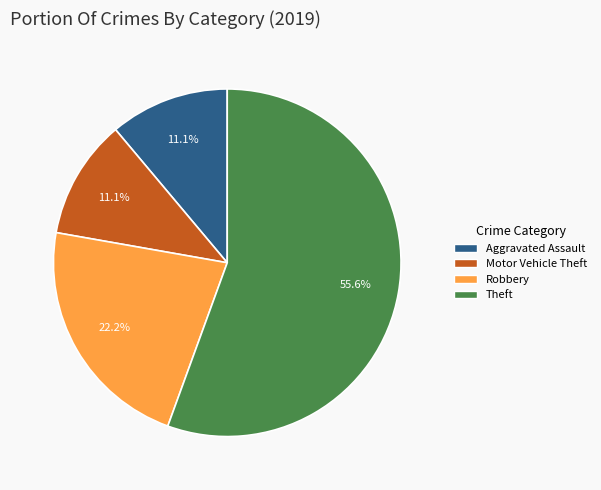

Is there a majority slice in this chart?

Yes